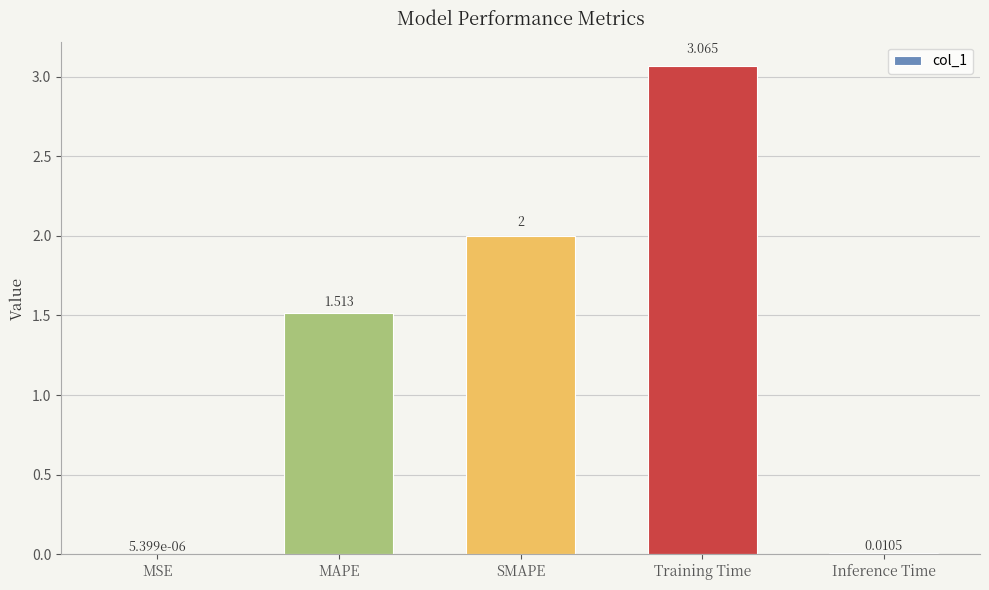

How many categories are shown in the chart?

5